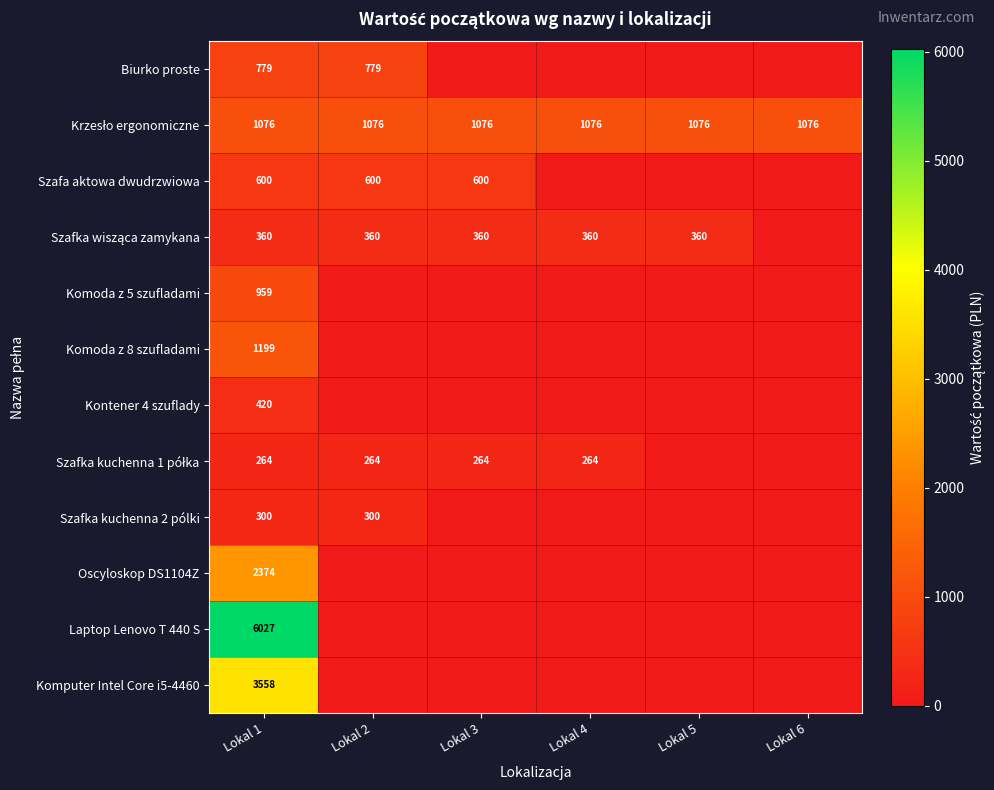

What is the difference between the highest and lowest values at Lokal 1?

5763